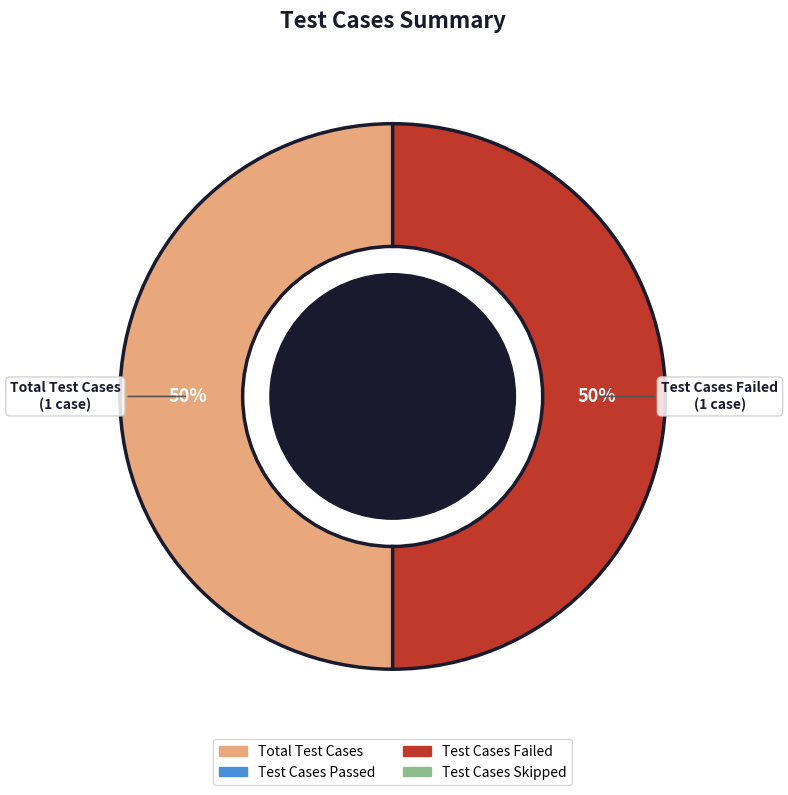

To the nearest percent, what is the average slice percentage?

50%